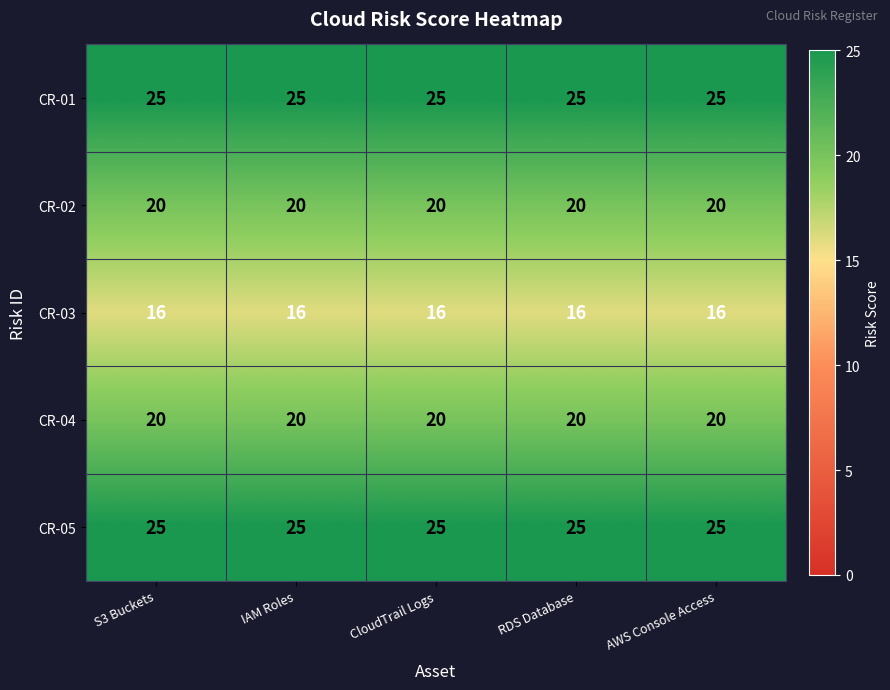

What is the sum of all CR-01 values?

125